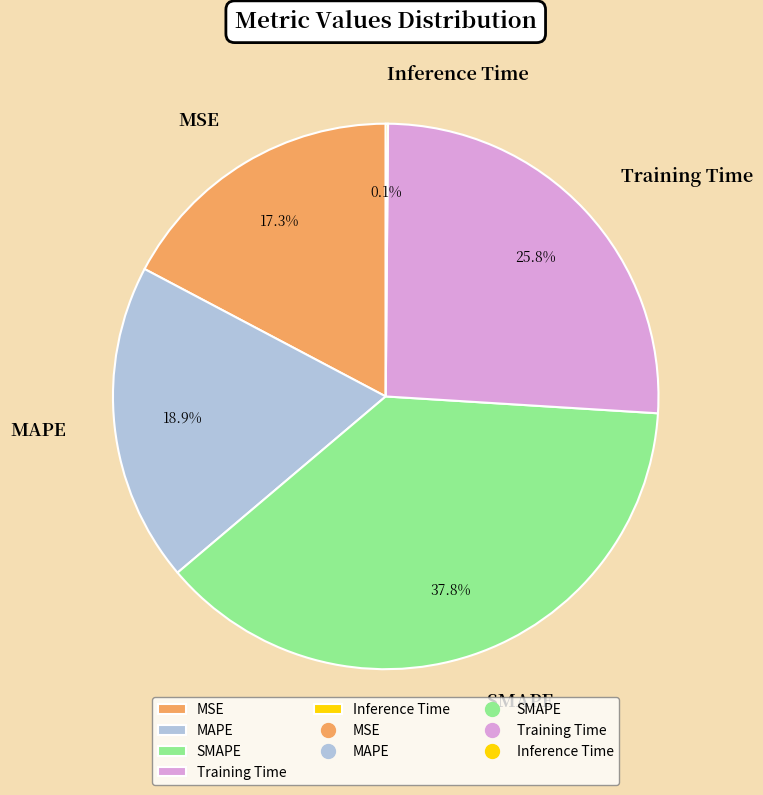

Which slice is the largest?

SMAPE